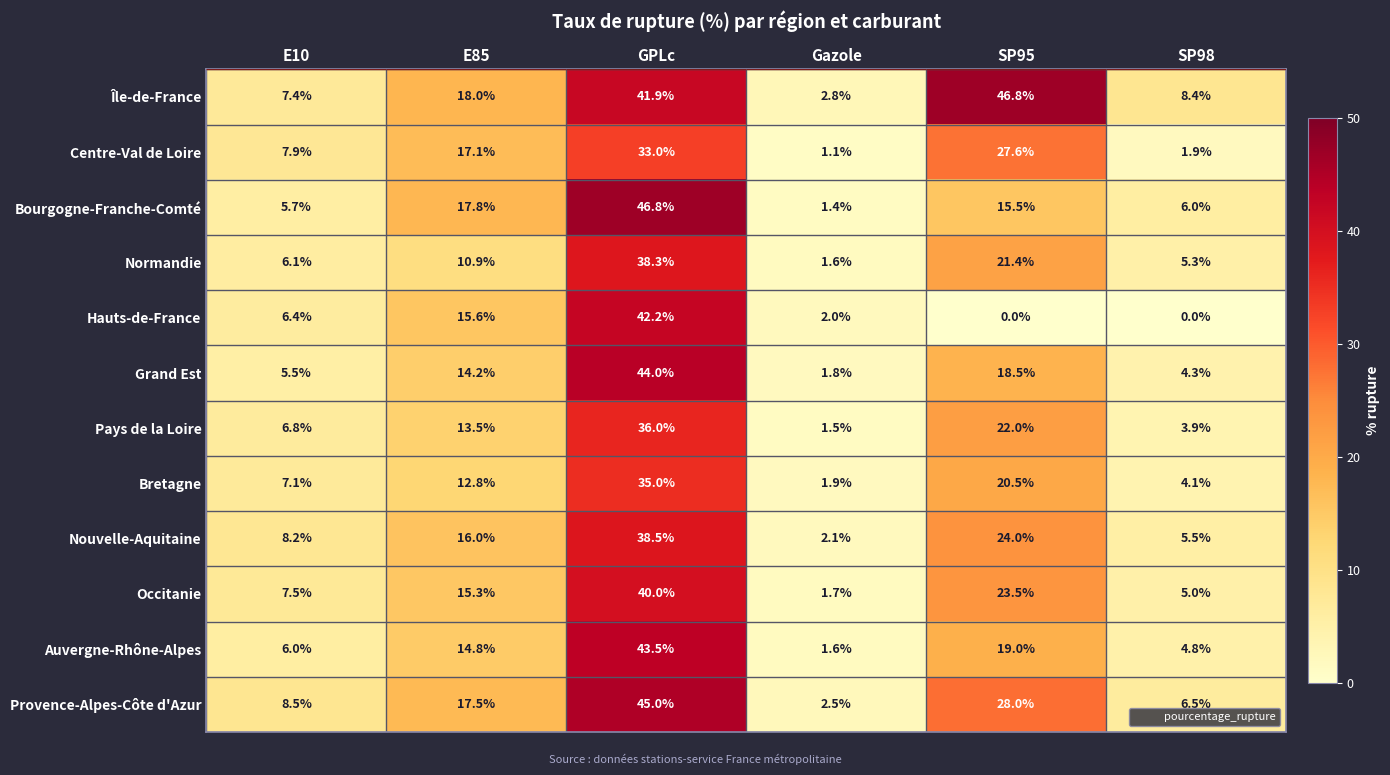

Which series has the largest range (max minus min)?

Bourgogne-Franche-Comté